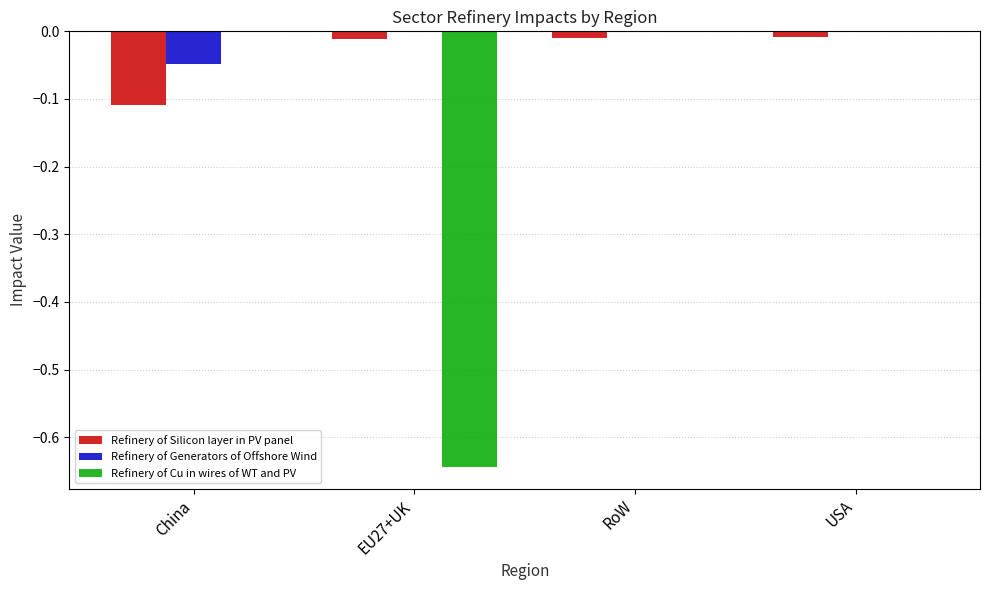

The Refinery of Generators of Offshore Wind series shows 0.0 at USA. True or false?

True